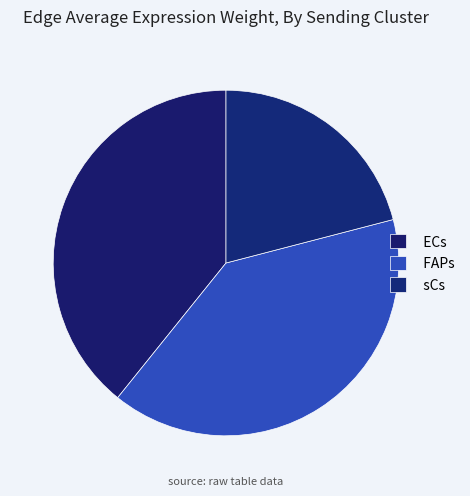

What percentage is NOT represented by sCs?

79.0%